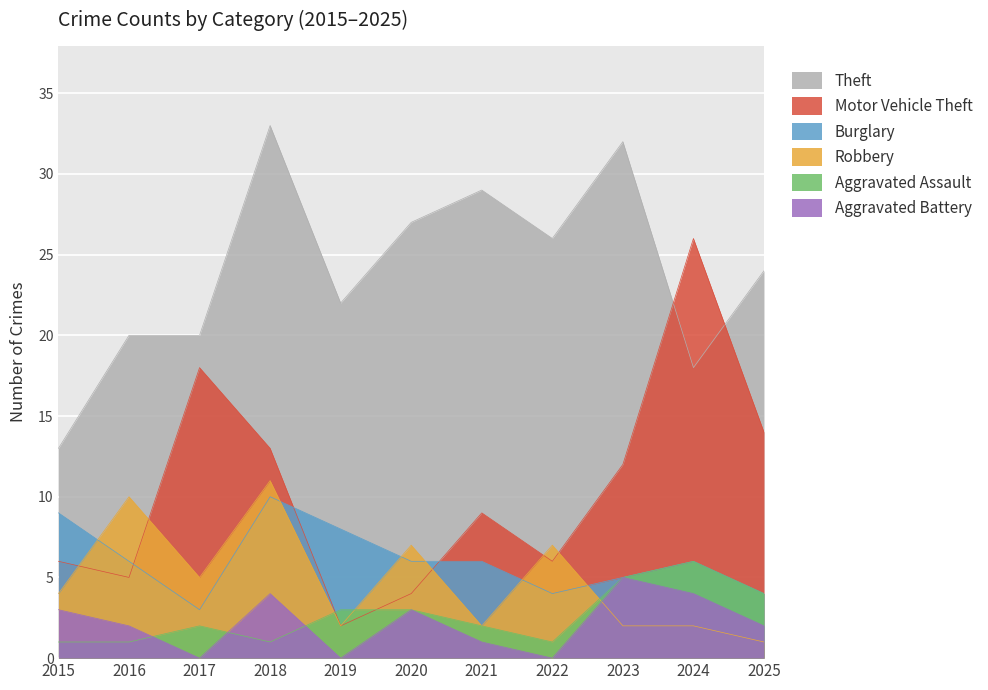

At how many categories does at least one series exceed 30?

2